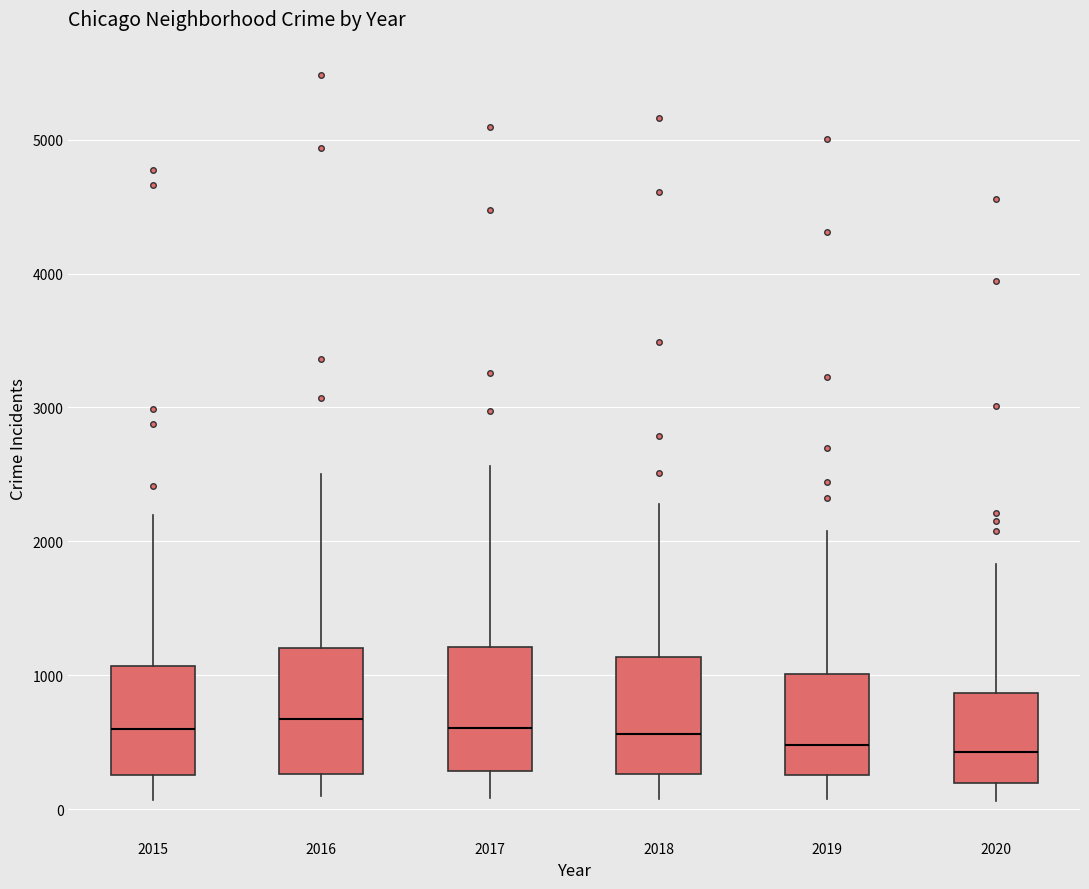

Reading left to right, read every box against the y-axis: the position of its median line, the range the box covers, and the ends of its whiskers. The values are not printed on the chart, so give them approximately, as read against the axis.

2015: median 600, box 300 to 1100, whiskers 100 to 2200
2016: median 700, box 300 to 1200, whiskers 100 to 2500
2017: median 600, box 300 to 1200, whiskers 100 to 2600
2018: median 600, box 300 to 1100, whiskers 100 to 2300
2019: median 500, box 300 to 1000, whiskers 100 to 2100
2020: median 400, box 200 to 900, whiskers 100 to 1800